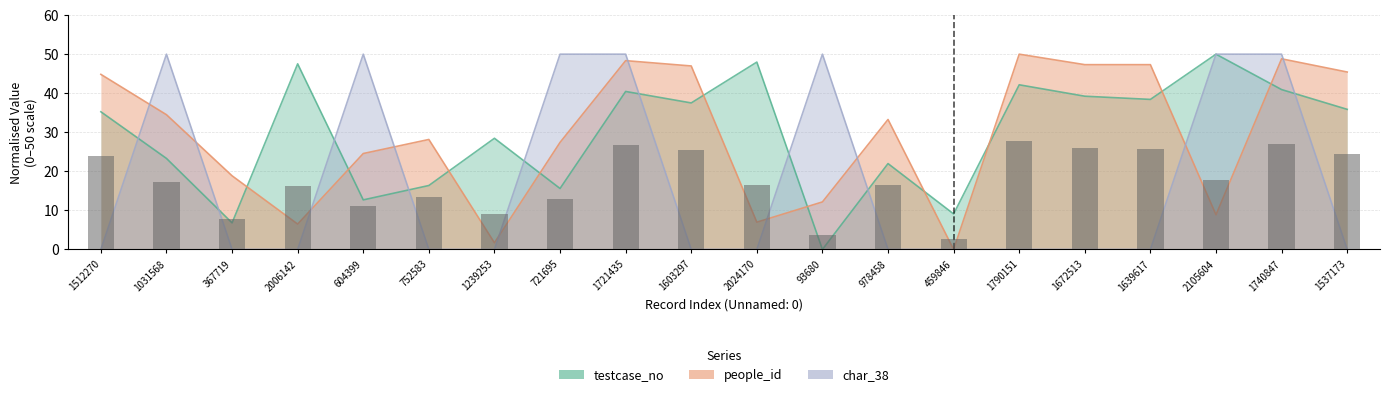

Count the number of categories in the chart.

20